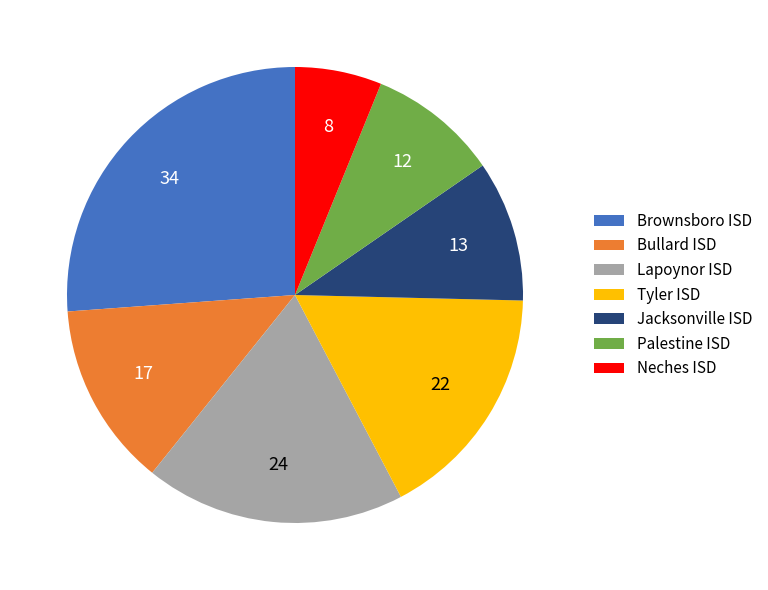

Is the sum of Bullard ISD and Brownsboro ISD greater than half?

No